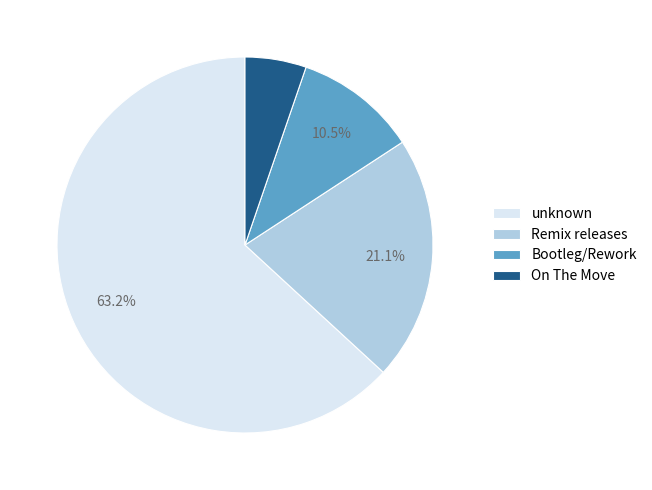

Which slice represents more than half of the pie?

unknown